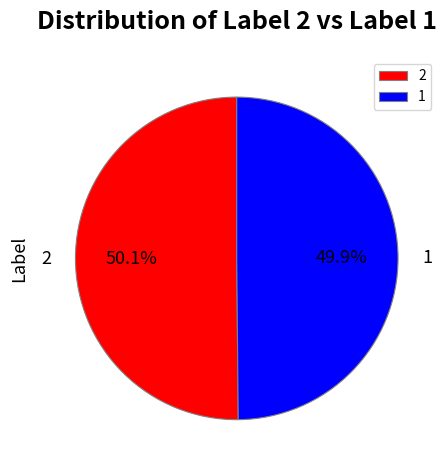

What percentage is NOT represented by 1?

50.1%